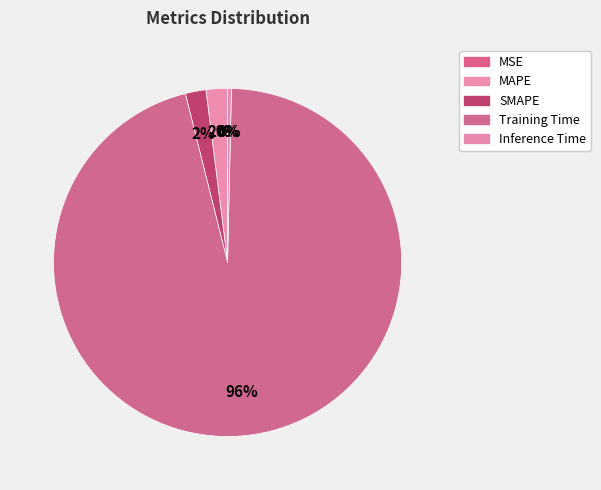

What is the largest slice in the pie chart?

Training Time